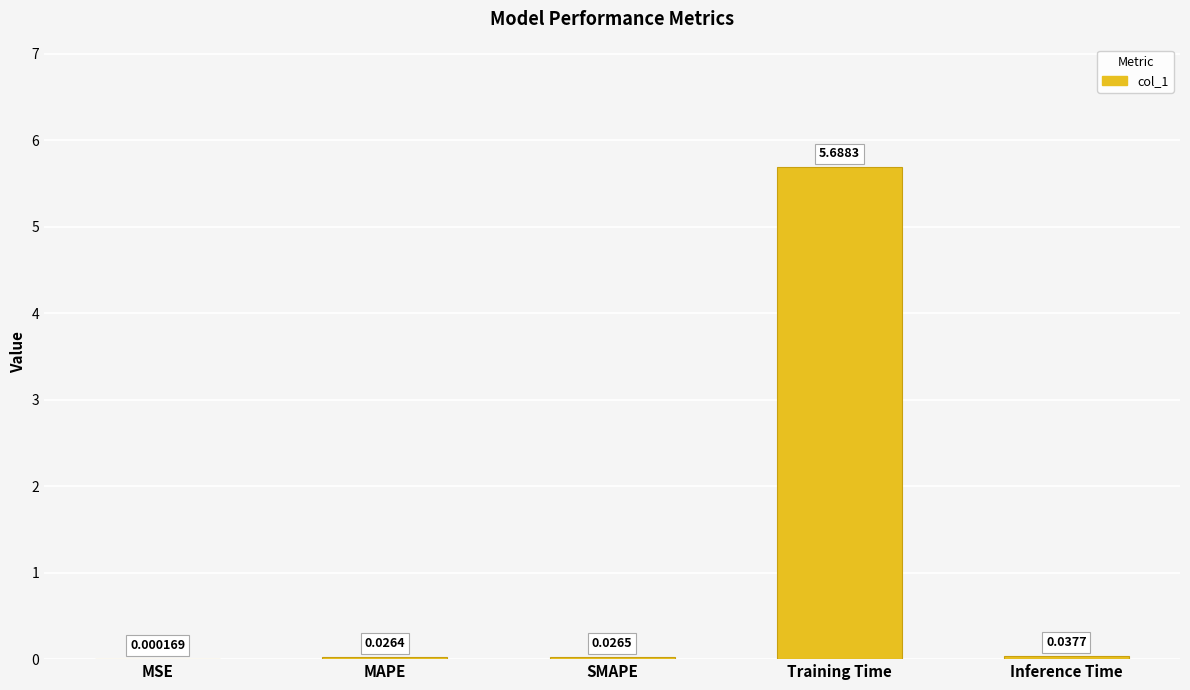

Where is the data nearest to the value 2?

Inference Time